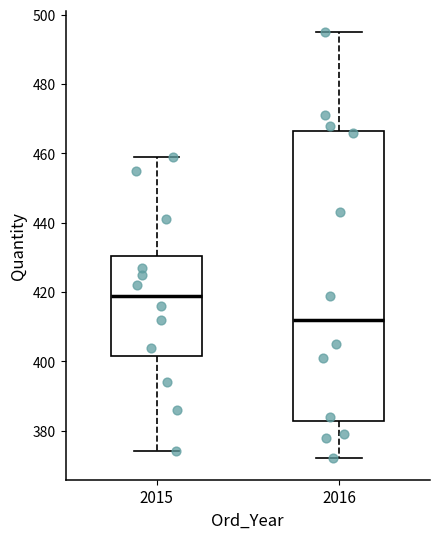

Comparing the boxes themselves (not the whiskers), which one is the tallest?

2016